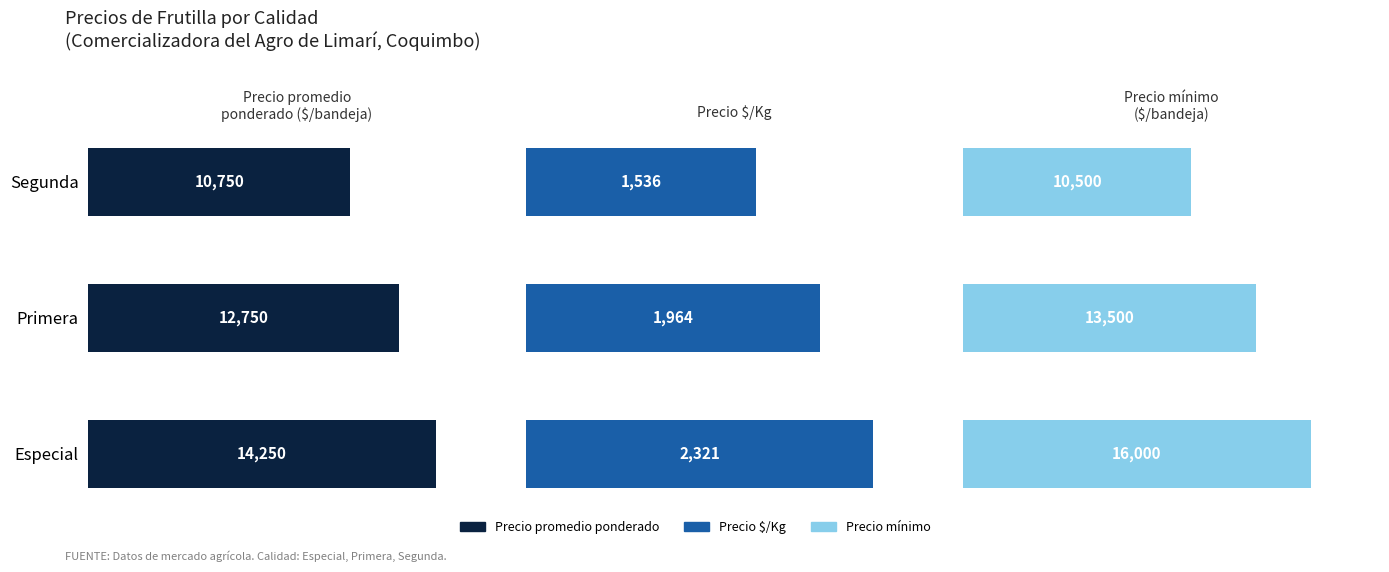

What are all the series names shown in the legend?

Precio promedio ponderado, Precio $/Kg, Precio mínimo